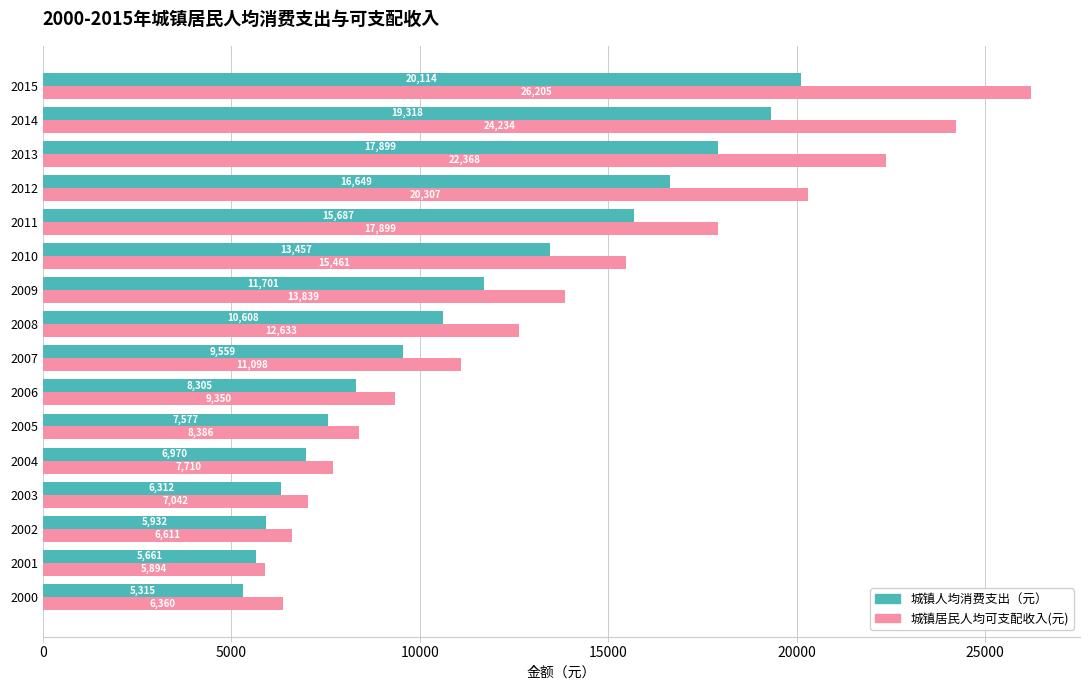

Is it true that 城镇人均消费支出（元） equals 10944.3 at 2013?

False